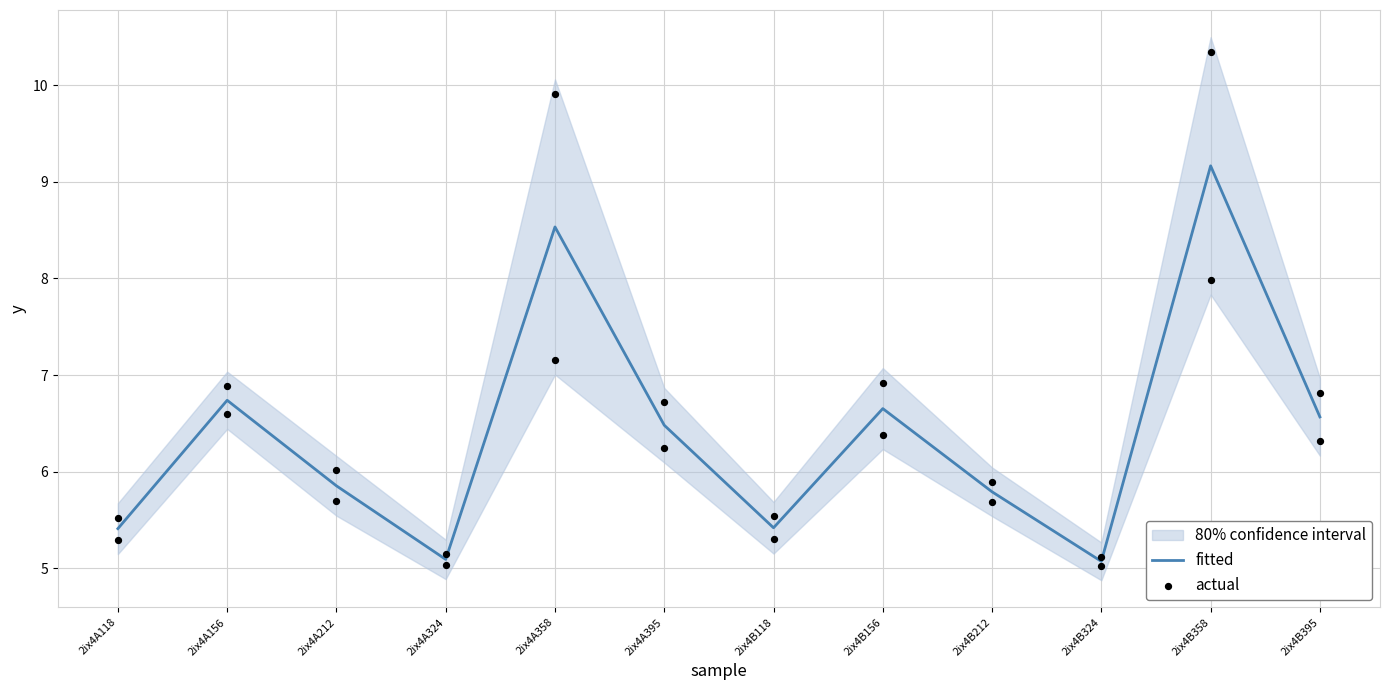

Which series has the largest Y range (max minus min)?

fitted